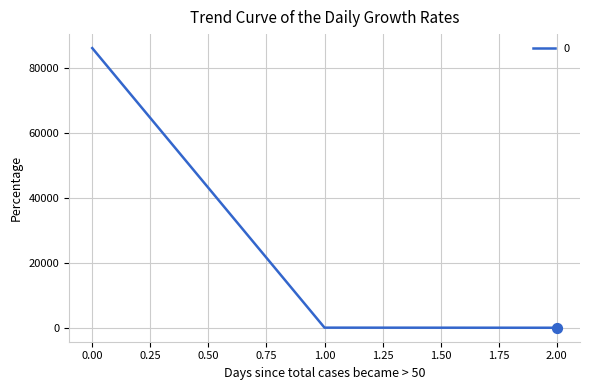

What is the maximum value shown in the chart?

86013.5